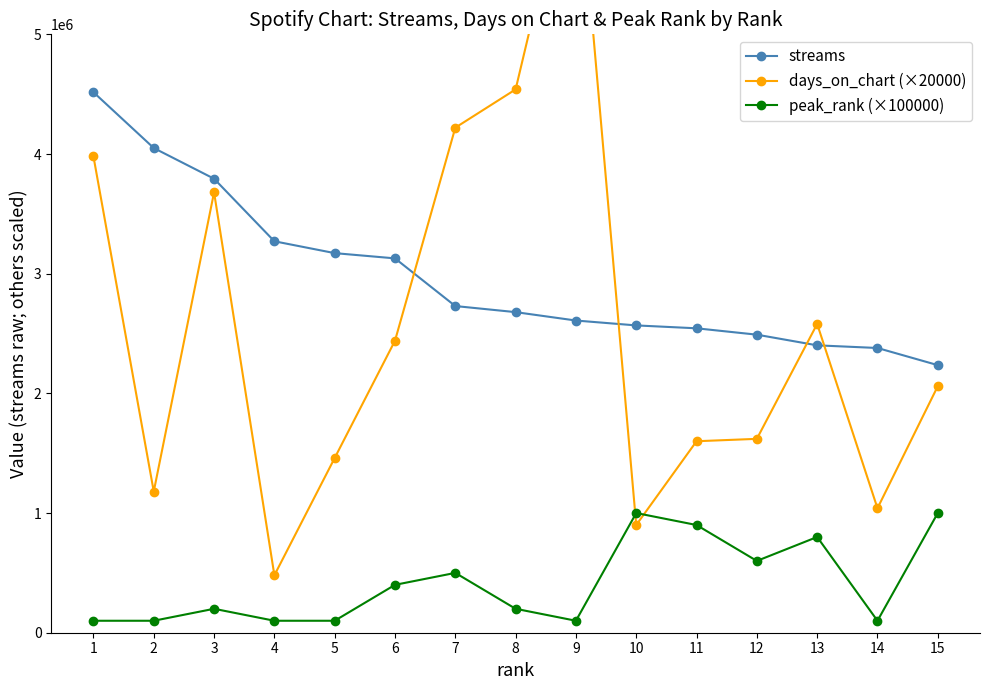

What is the difference between the second highest and minimum values in the days_on_chart (×20000) series?

4060000